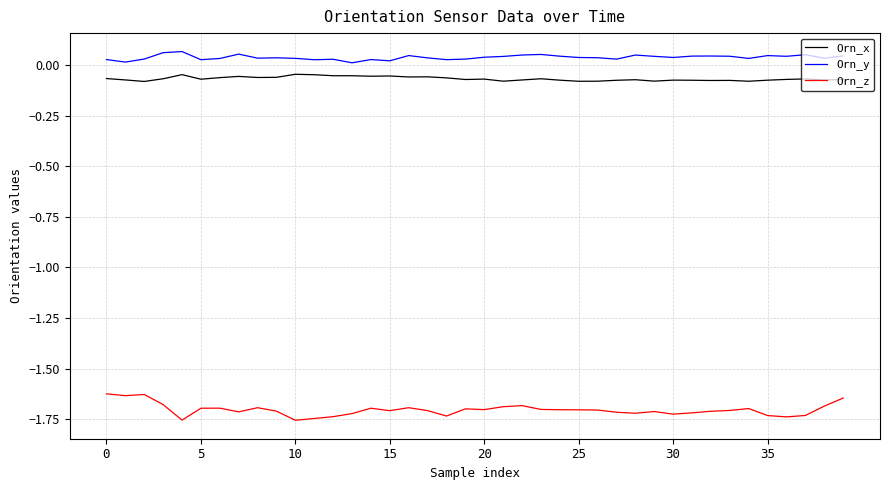

Which series has the largest total across all categories?

Orn_y